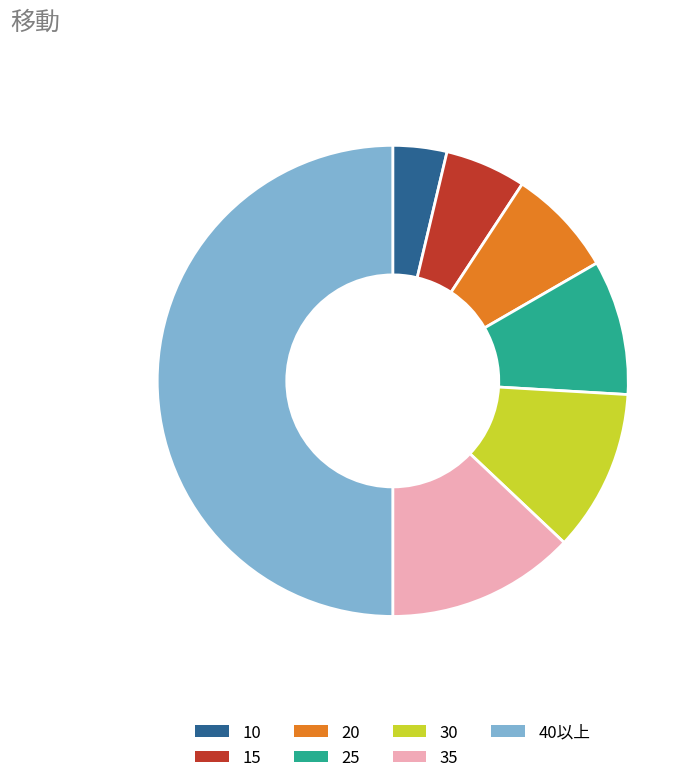

Do 40以上 and 10 together represent more than half of the pie?

Yes